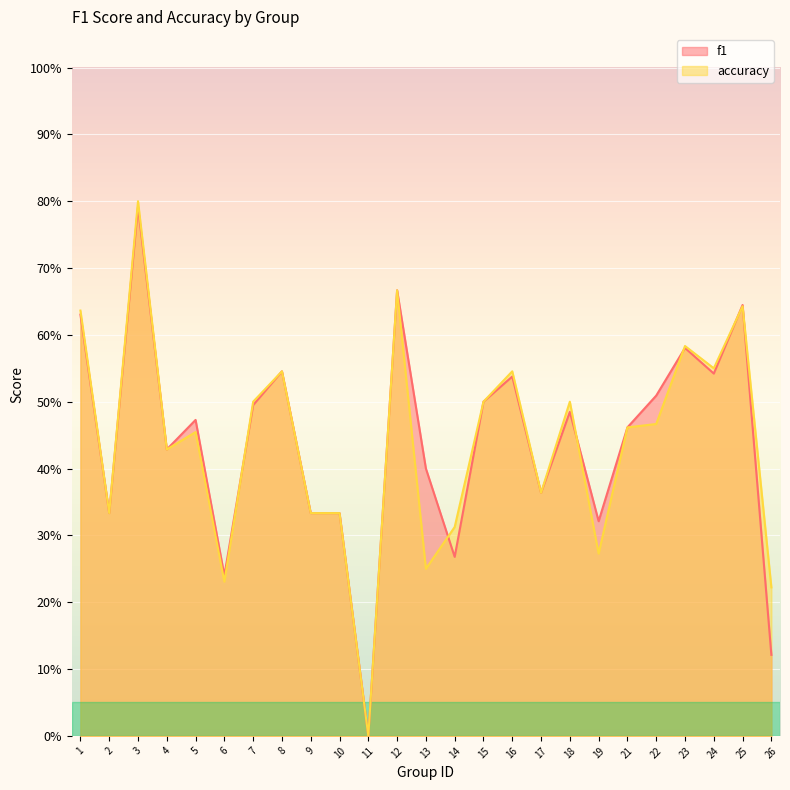

What are all the series names shown in the legend?

f1, accuracy